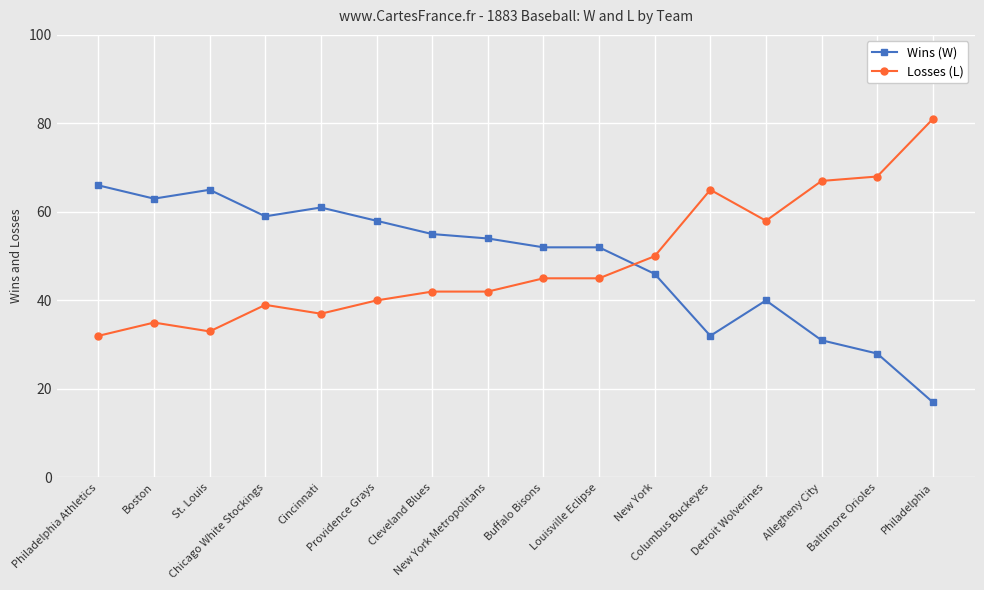

Is this an area chart (filled region under the line)?

No